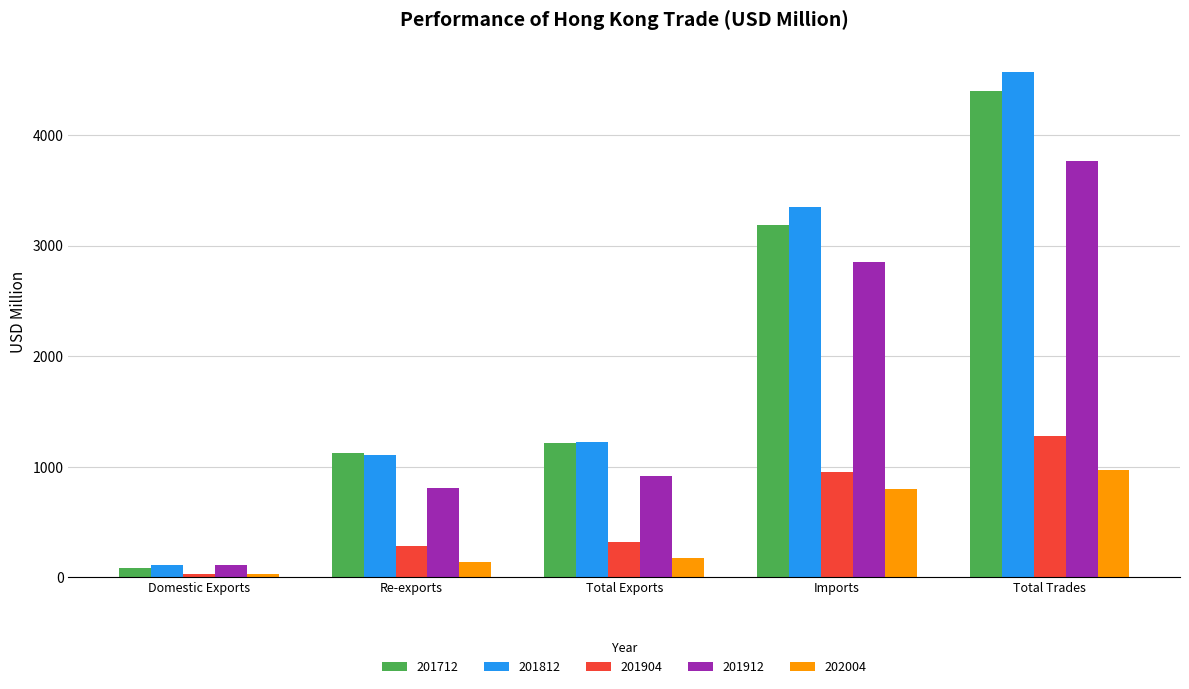

What is the lowest value of the 202004 series?

28.6